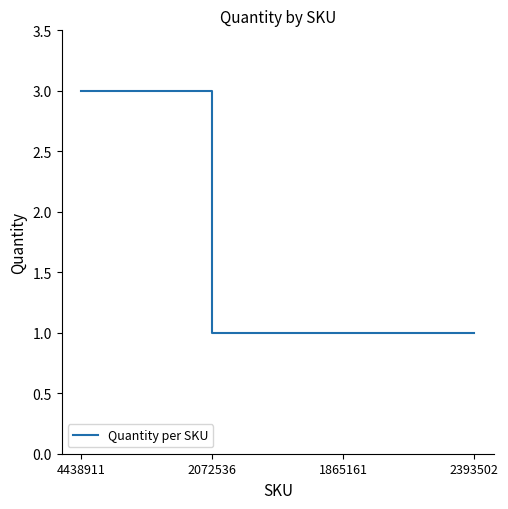

What is the greatest value displayed?

3